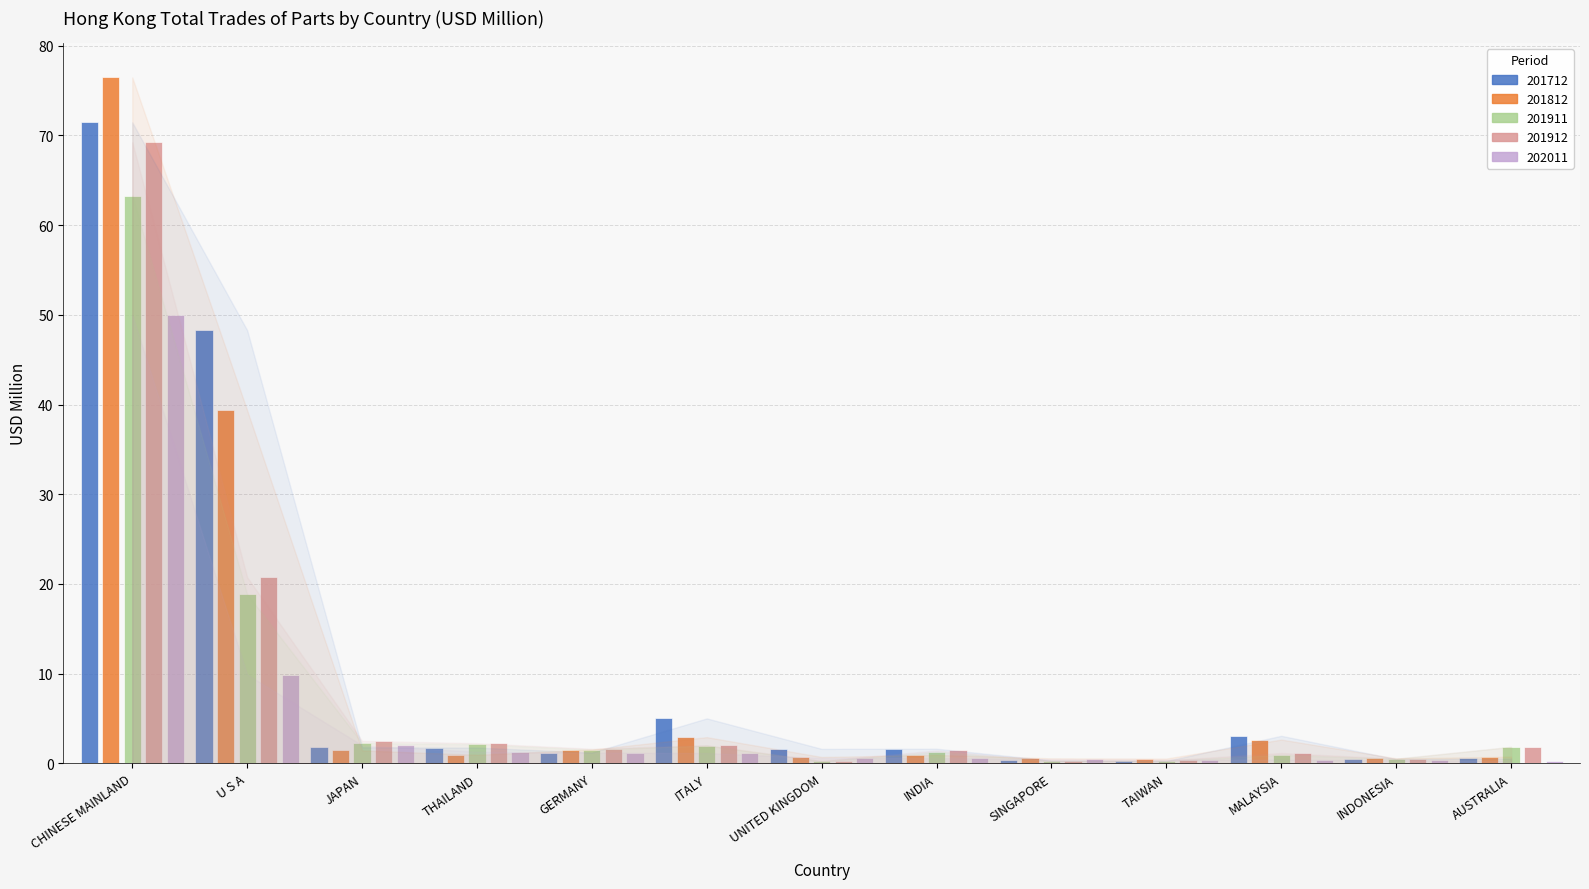

What is the label of the 12th bar from the left?

INDONESIA